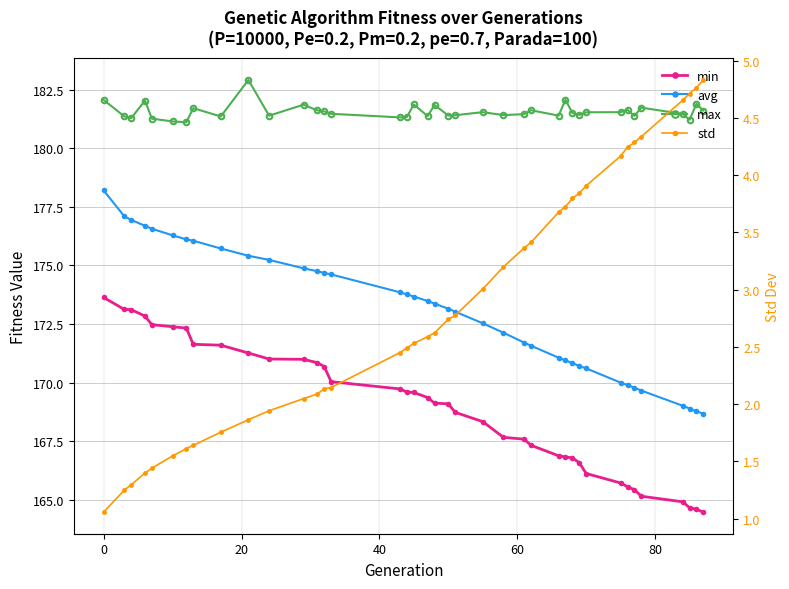

Does the chart have visible grid lines?

Yes